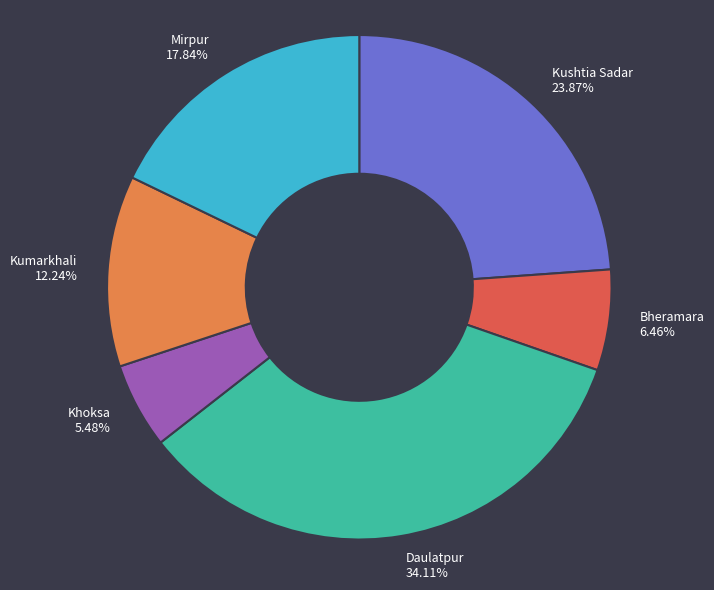

What is the smallest slice in the pie chart?

Khoksa